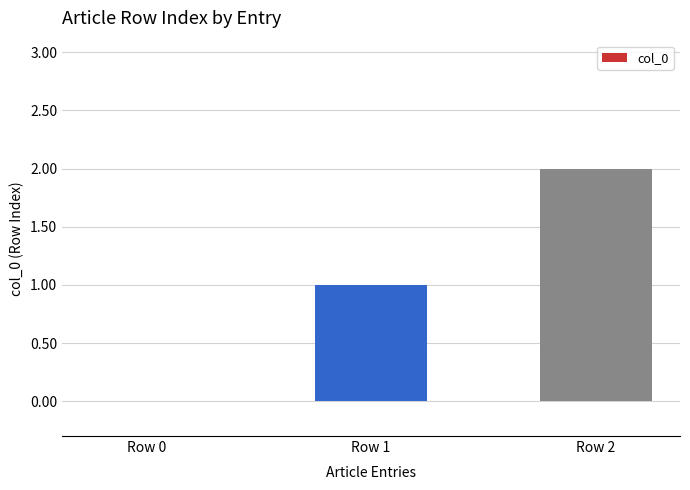

Which label corresponds to the largest value in the chart?

Row 2